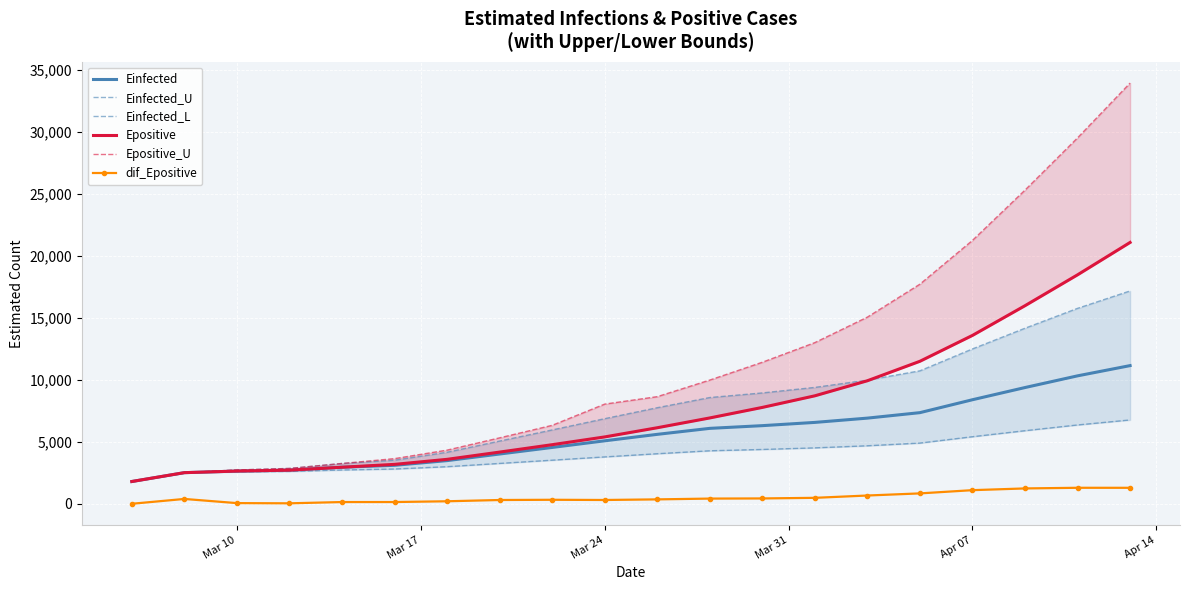

How many data points in Einfected_L are above 4037?

10